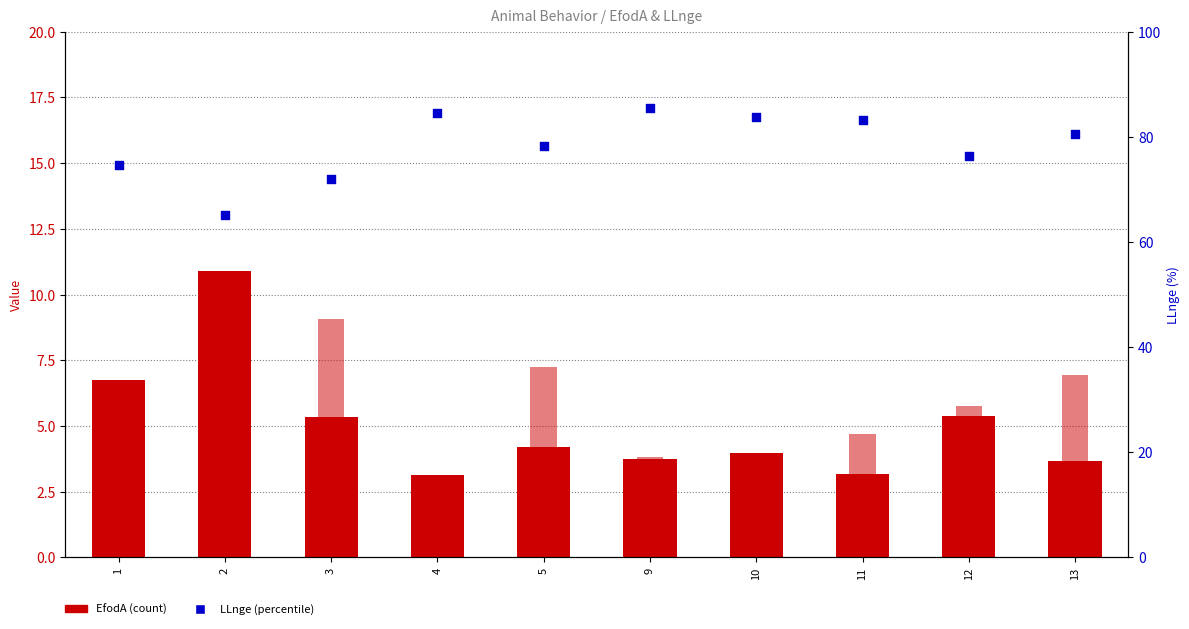

Which series has the widest spread of Y values?

LLnge